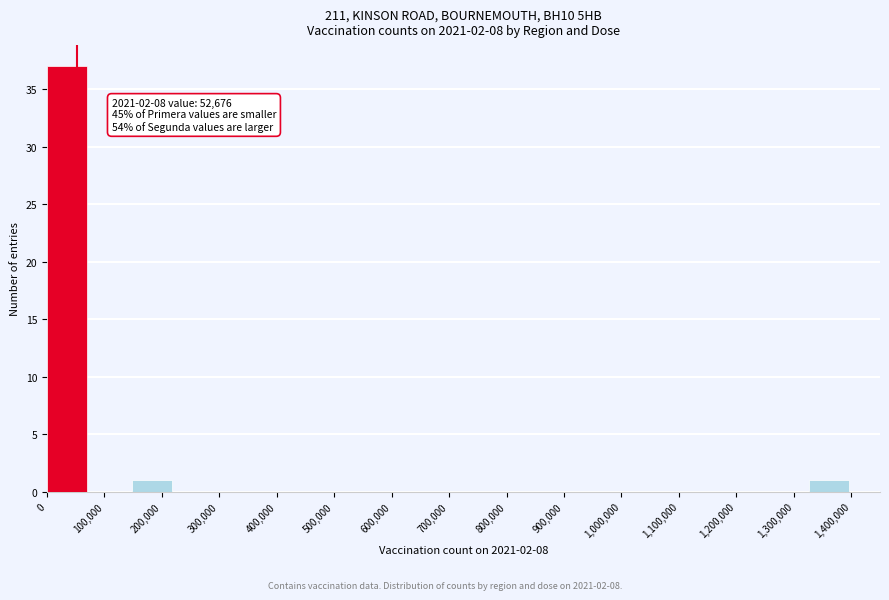

Over which range of the x-axis is the bar tallest?

0 to 70000